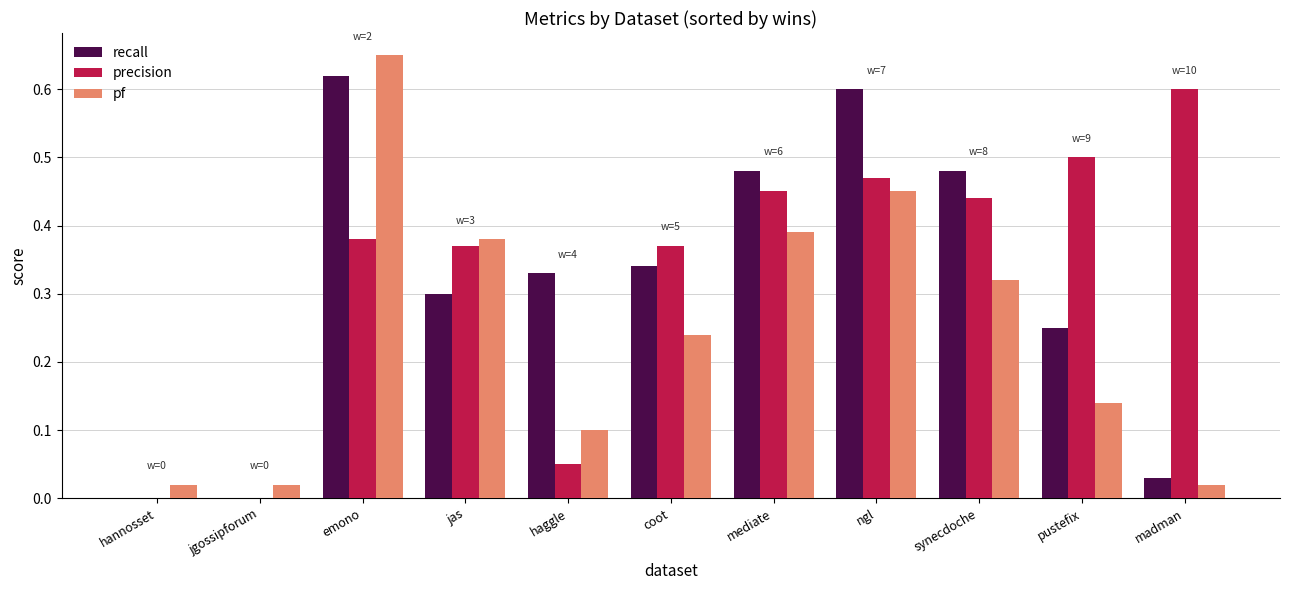

What is the total value across all series at ngl?

1.5